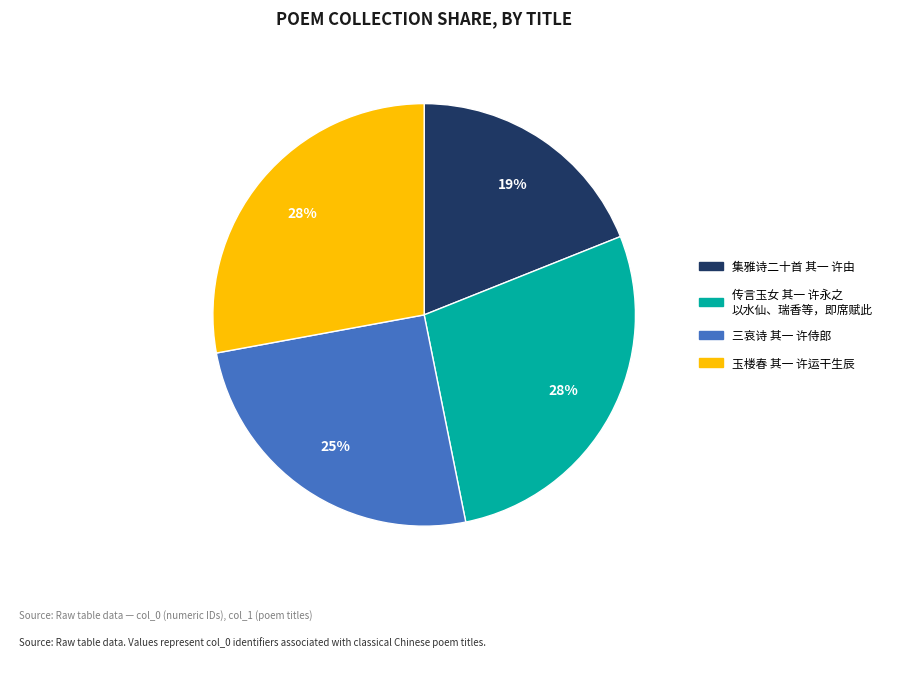

To the nearest percent, what is the average slice percentage?

25%